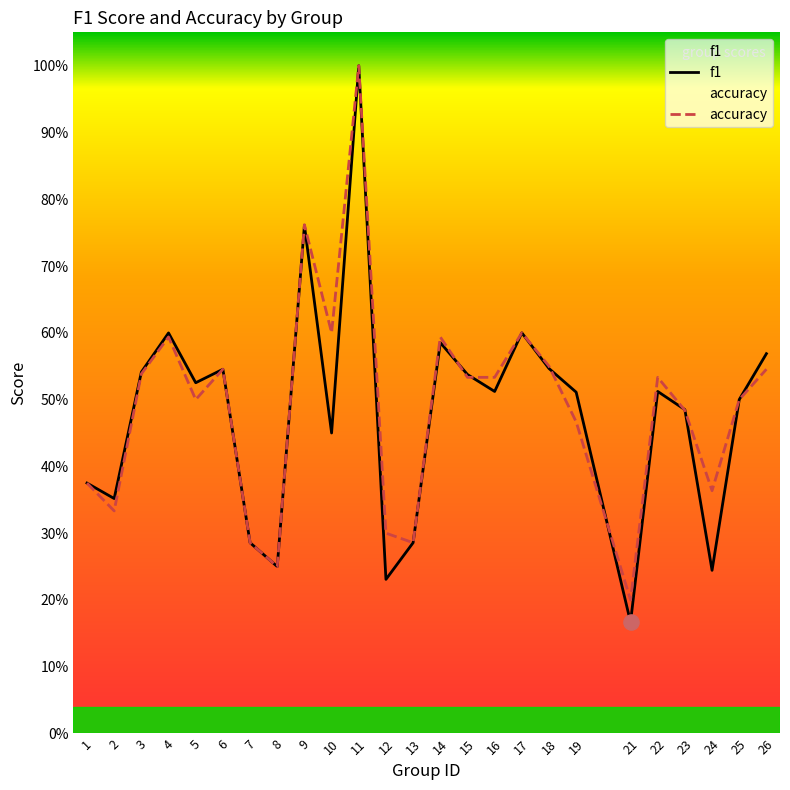

Which series has the largest total across all categories?

accuracy